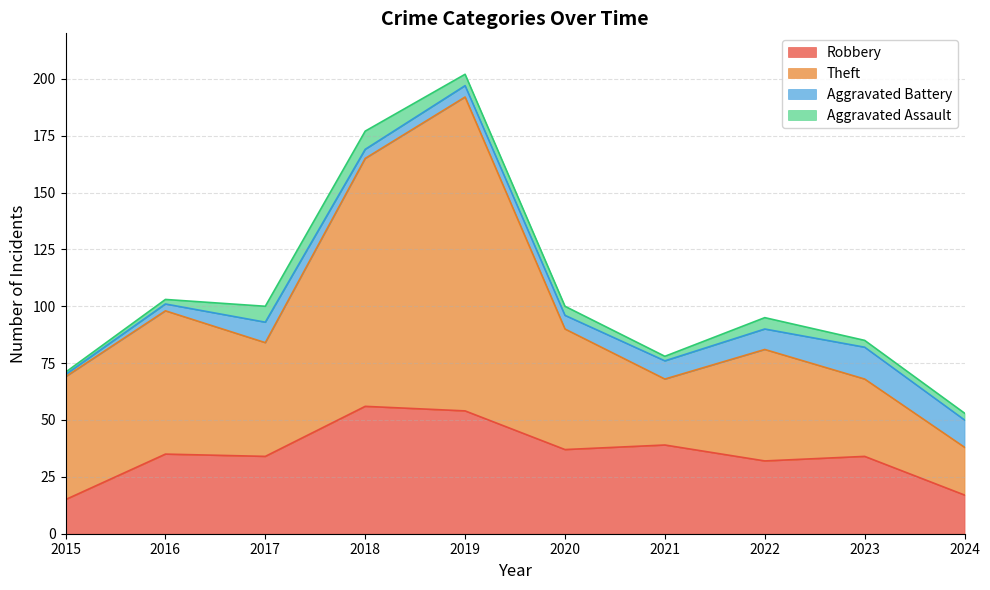

At which category is the sum across all series the highest?

2019